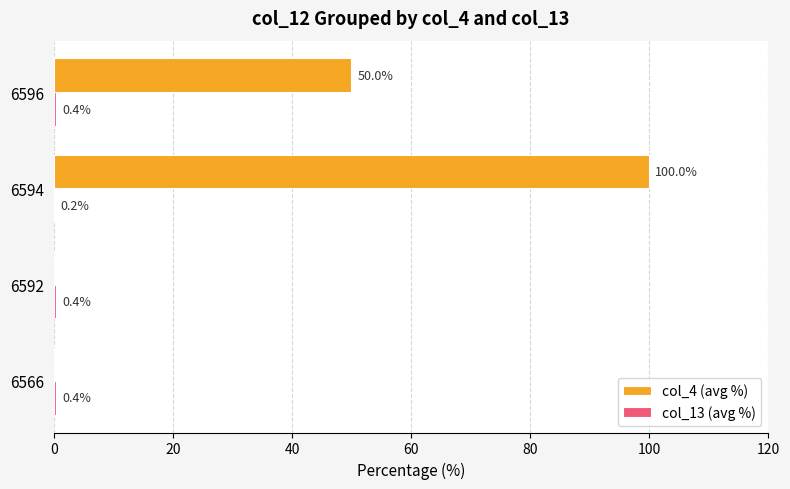

Which series has the largest range (max minus min)?

col_4 (avg %)